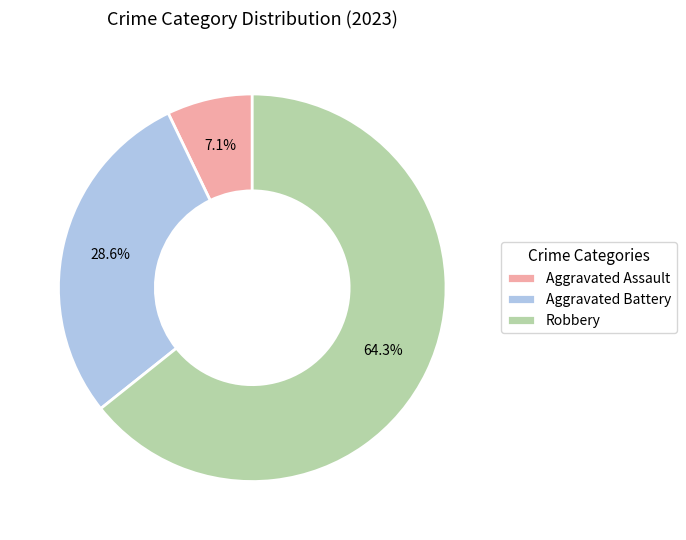

To the nearest percent, what portion does Aggravated Battery represent?

29%